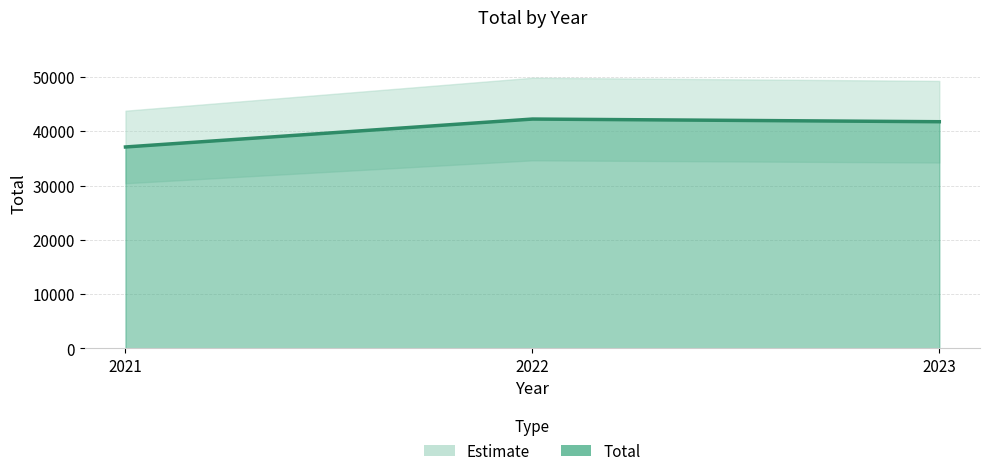

Reading right to left, extract all data points from this chart.

41757	42248	37106